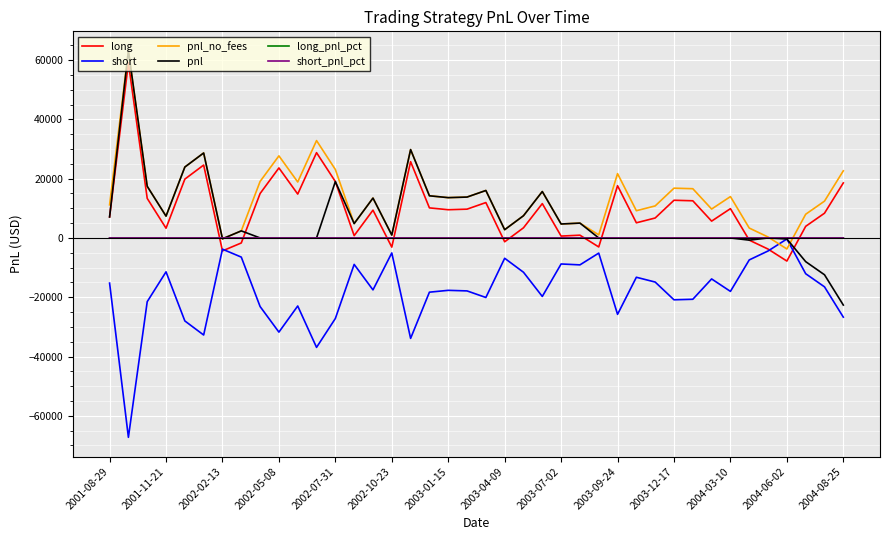

What is the maximum value shown in the chart?

63179.1